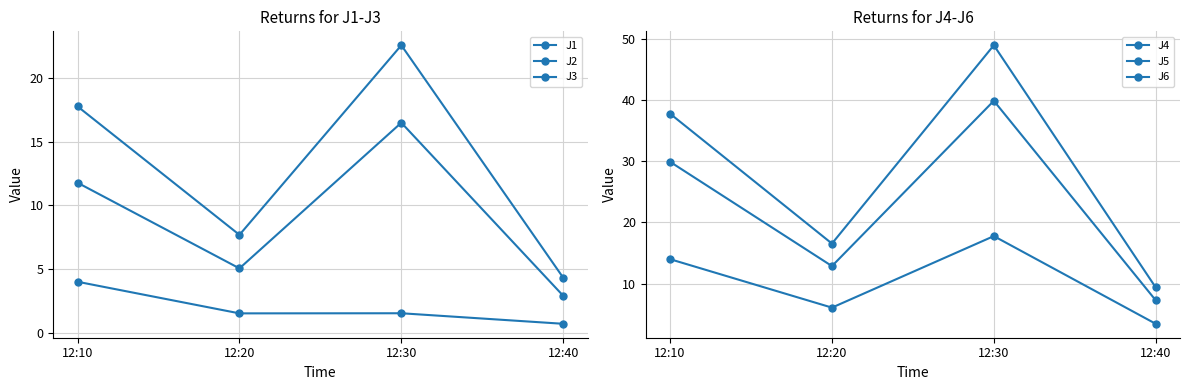

What is the value of the J4 point at the 2nd from the left?

16.5